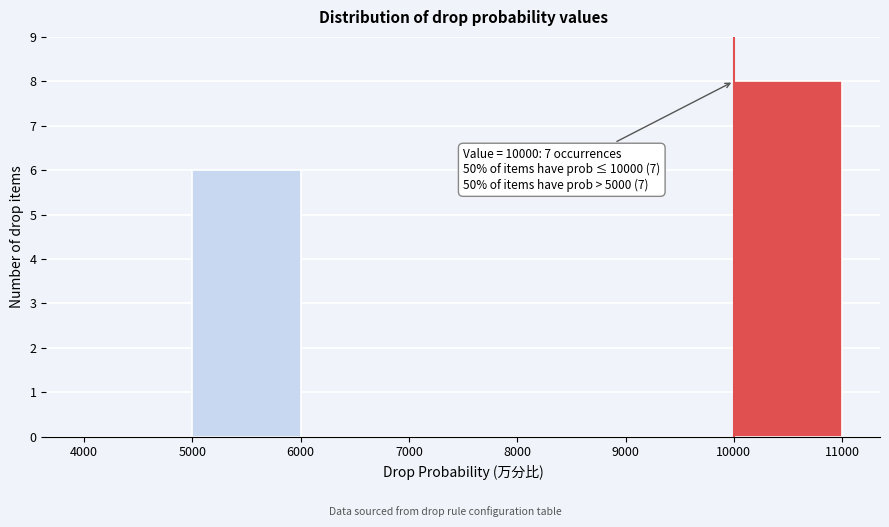

Over which range of the x-axis is the bar tallest?

10000 to 11000